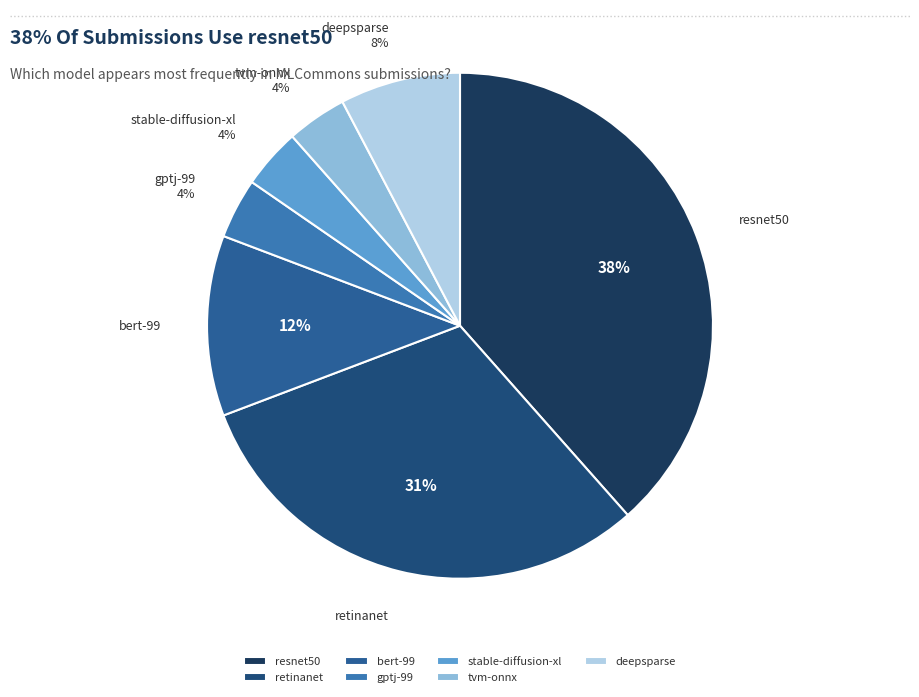

Combined, do bert-99 and tvm-onnx account for over 50%?

No